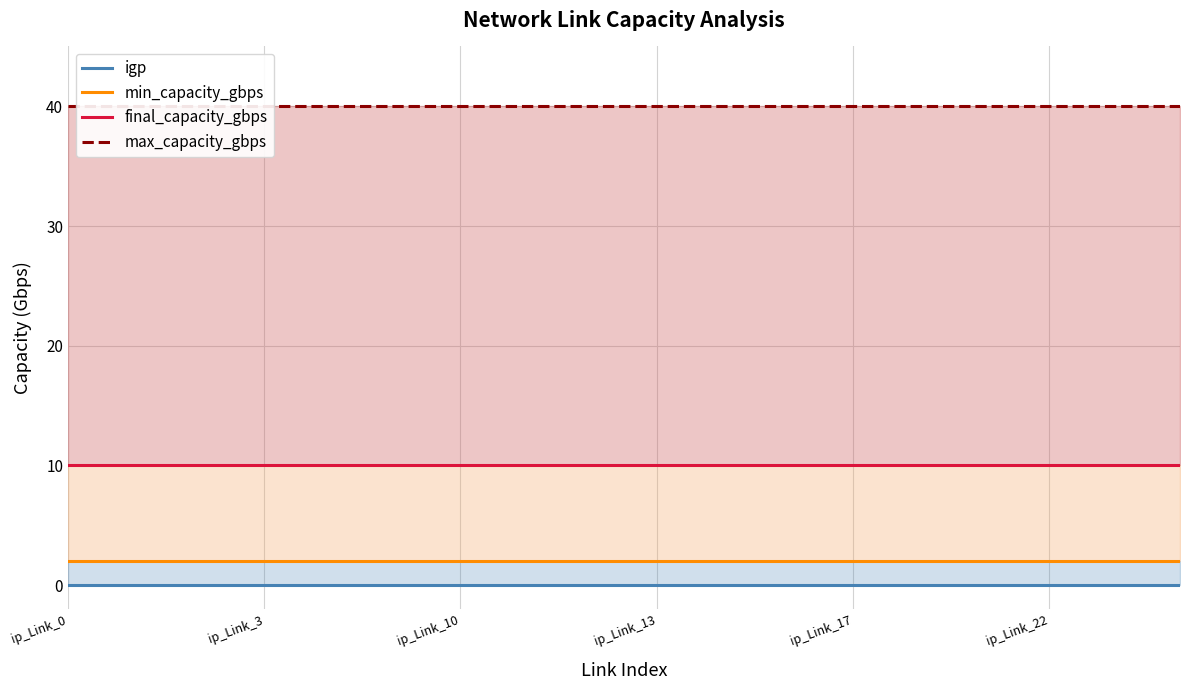

At which category does the chart reach its minimum across all series?

ip_Link_0